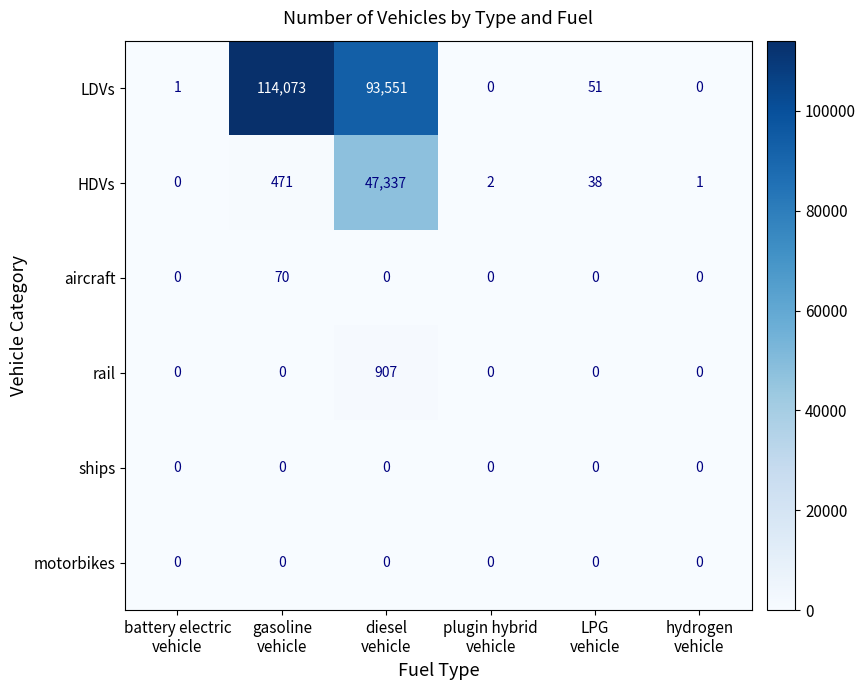

Which series has the largest range (max minus min)?

LDVs